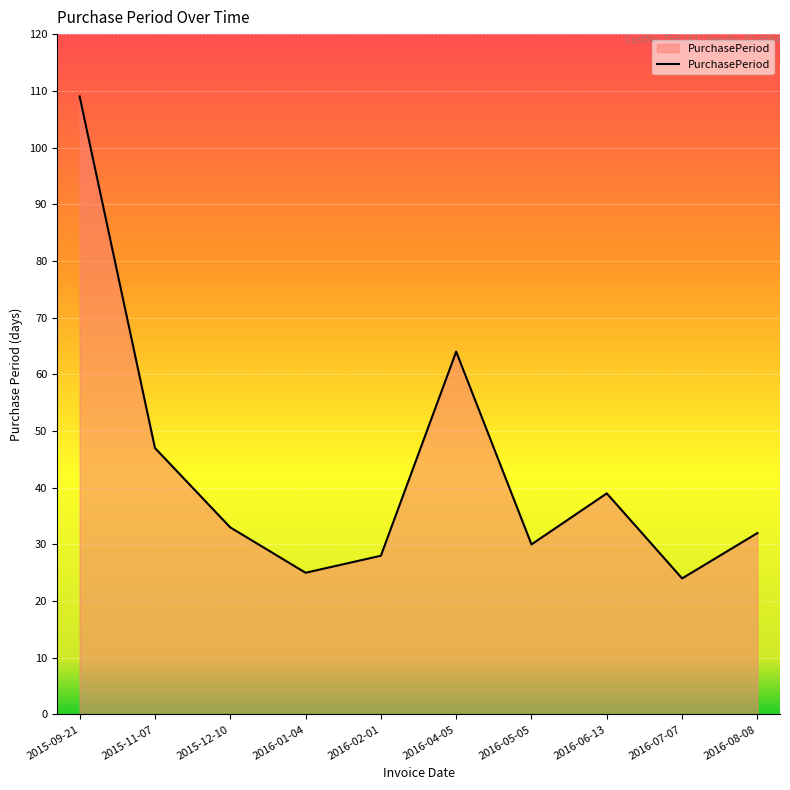

List the labels in order of value, largest first.

2015-09-21, 2016-04-05, 2015-11-07, 2016-06-13, 2015-12-10, 2016-08-08, 2016-05-05, 2016-02-01, 2016-01-04, 2016-07-07